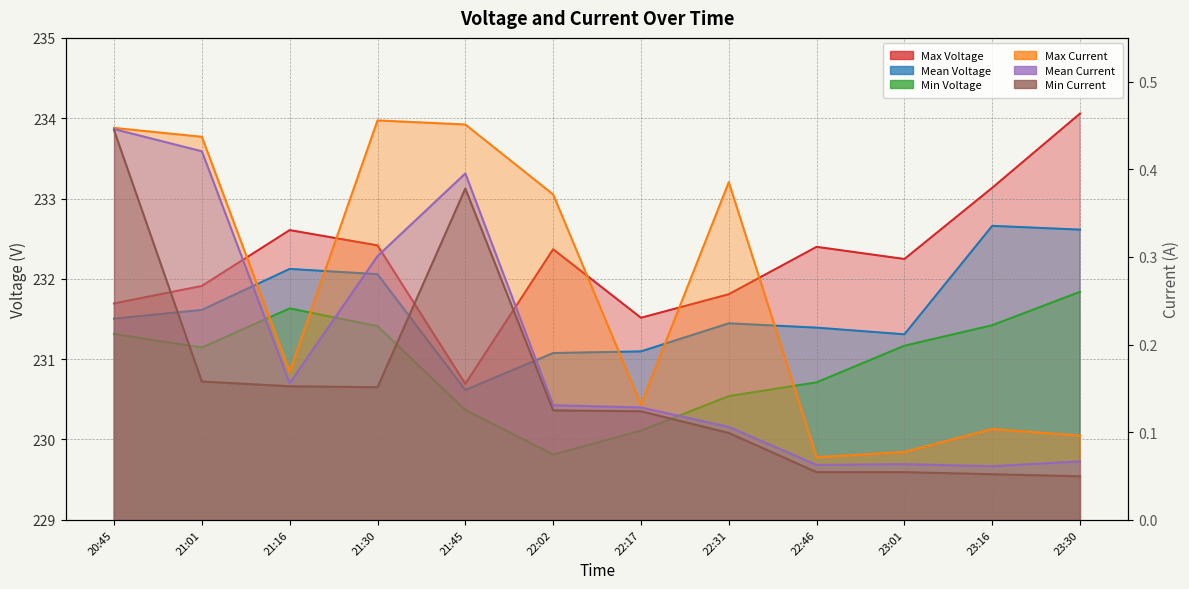

At which category is the sum across all series the highest?

23:30